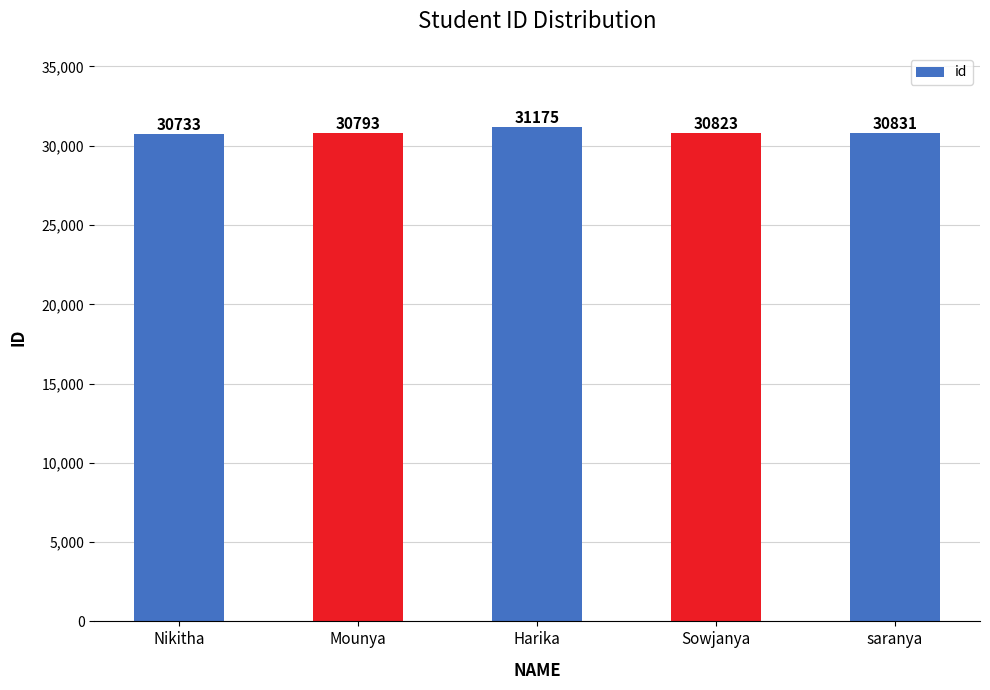

What is the change in value from Sowjanya to saranya?

+8